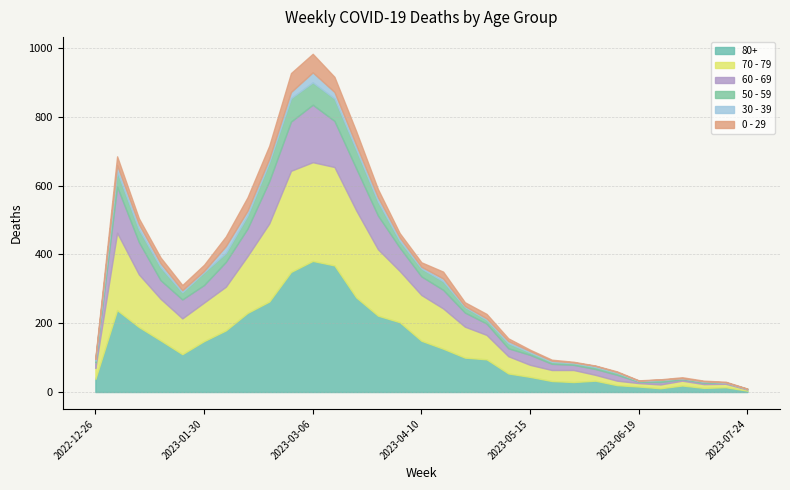

At which category does 70 - 79 reach its first local peak?

2023-01-02